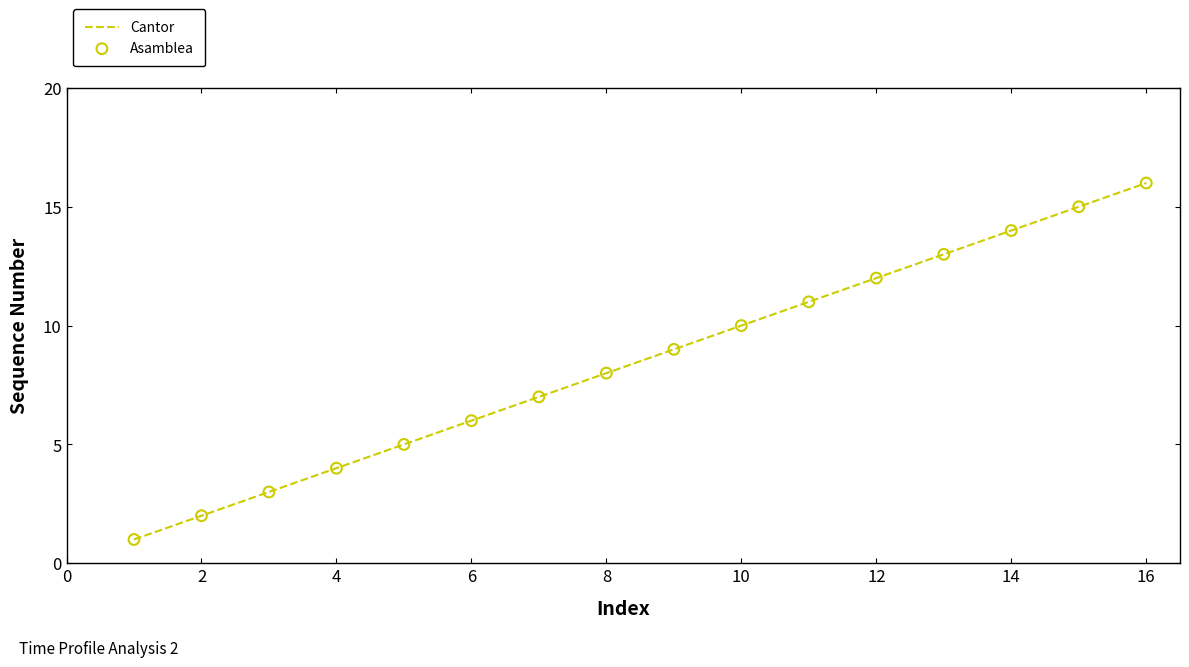

What is the difference between the maximum and minimum values?

15